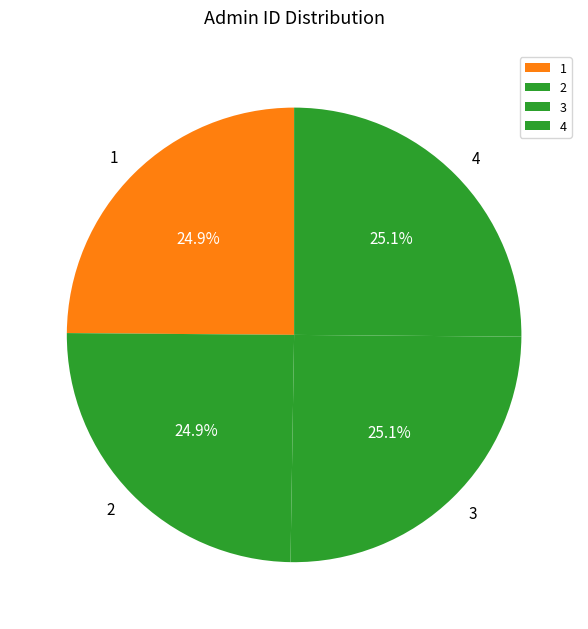

Approximately how many times larger is the value at 1 compared to 3?

1.0